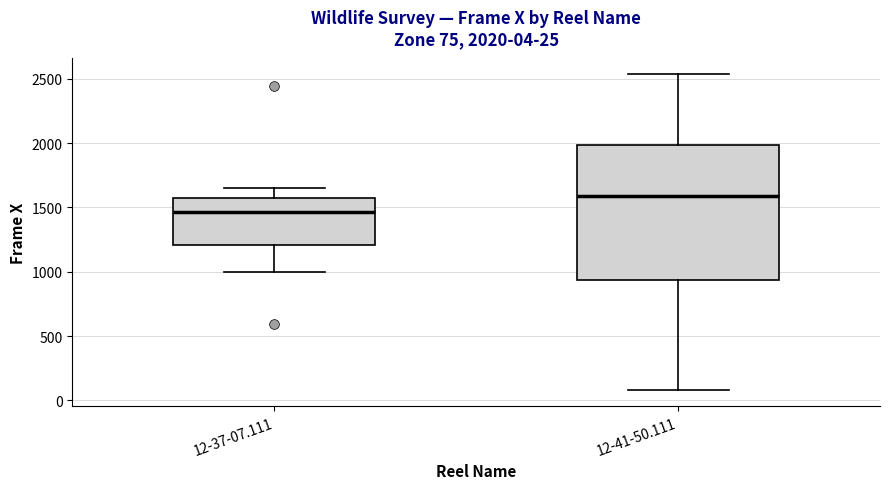

Comparing the boxes themselves (not the whiskers), which one is the tallest?

12-41-50.111